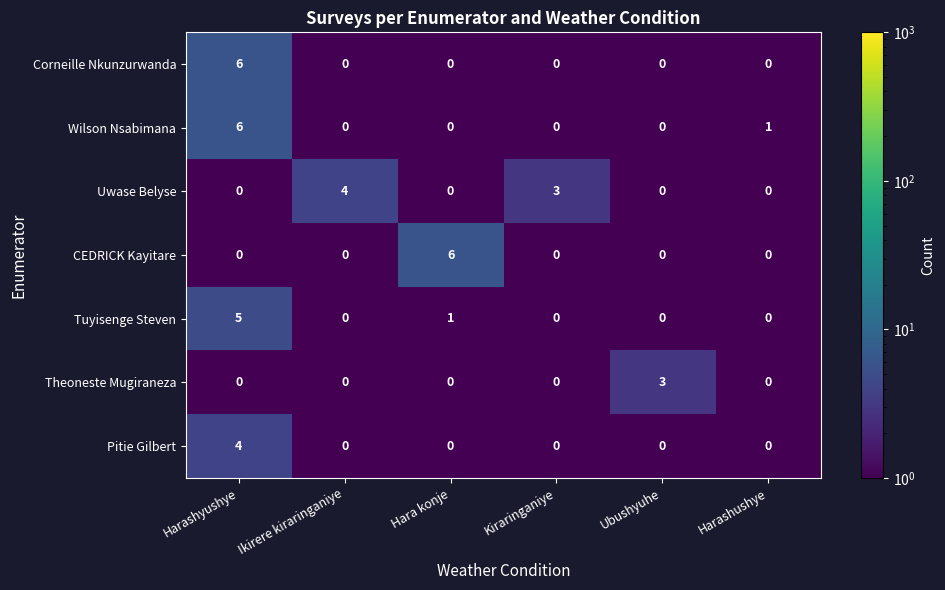

At how many categories does at least one series exceed 2?

5